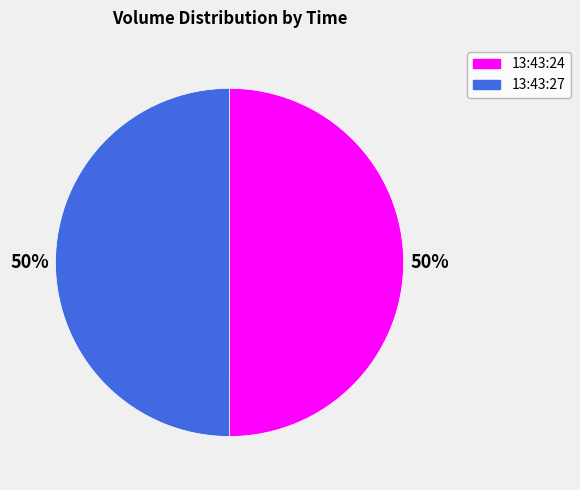

Approximately how many times larger is the value at 13:43:27 compared to 13:43:24?

1.0